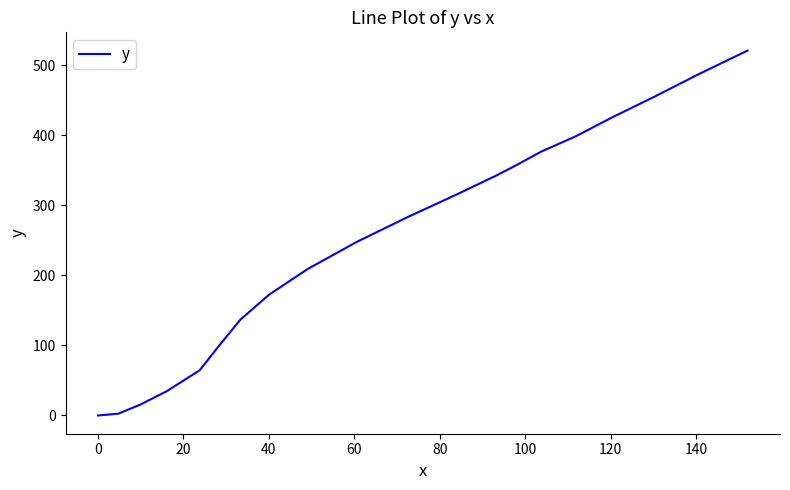

Does the chart display data point markers on the line(s)?

No